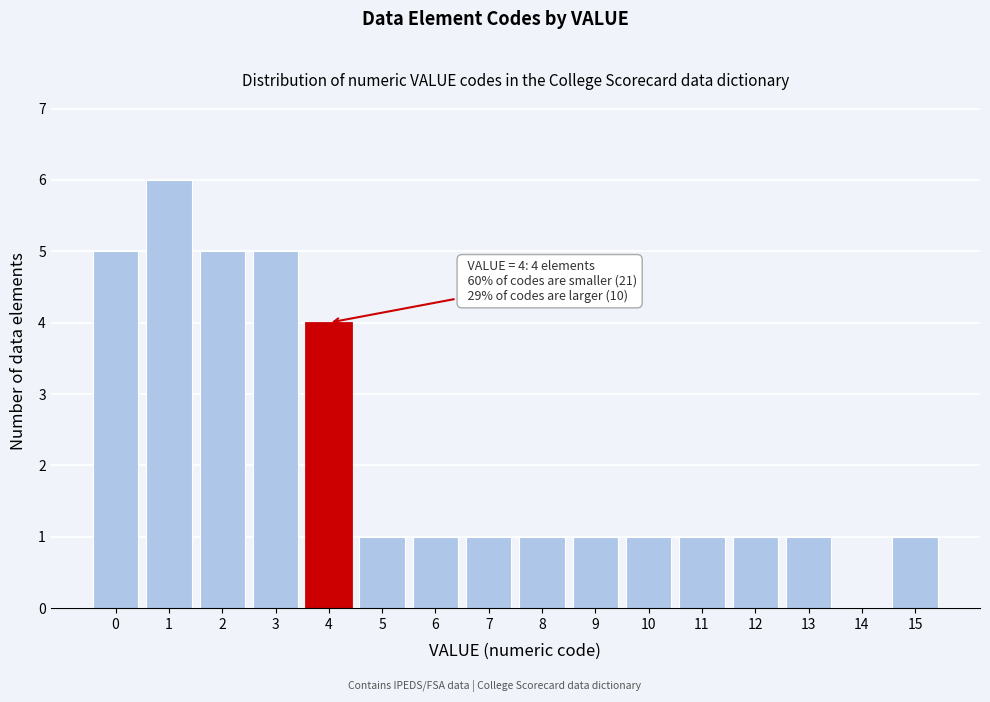

Reading left to right, extract all data points from this chart.

0=5	1=6	2=5	3=5	4=4	5=1	6=1	7=1	8=1	9=1	10=1	11=1	12=1	13=1	14=0	15=1